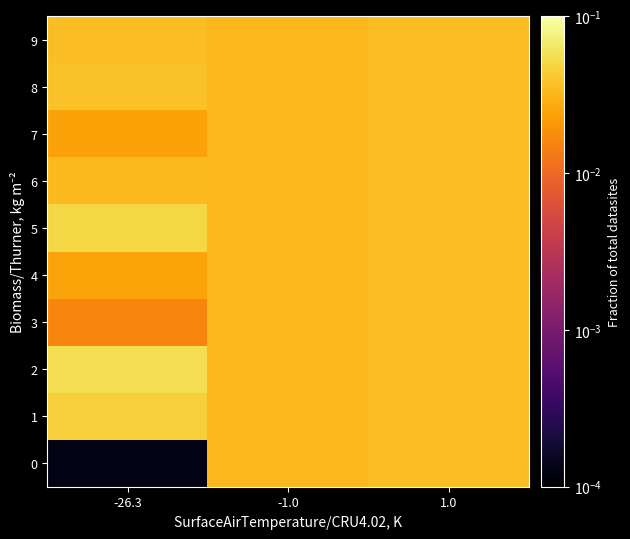

What is the maximum value shown in the chart?

0.1